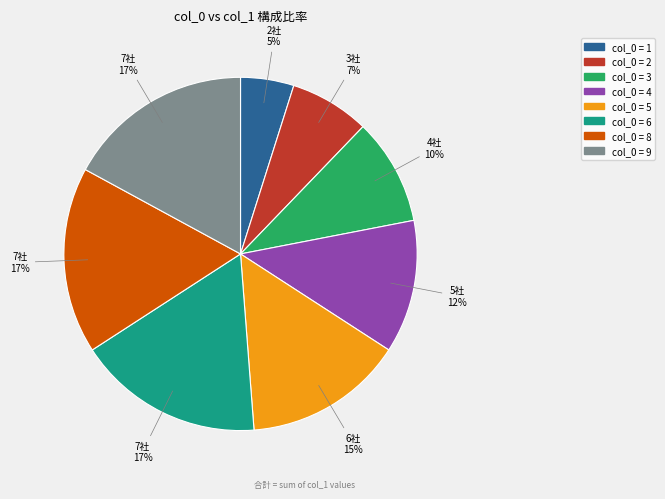

Is there any slice that represents more than half of the pie?

No